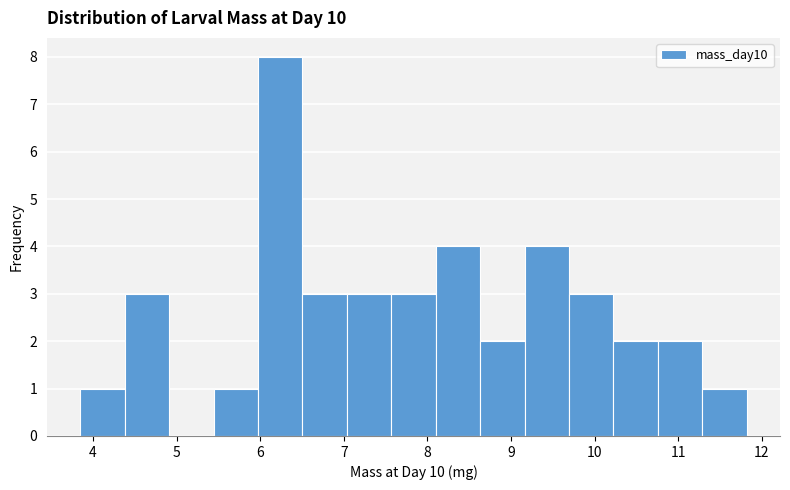

Reading left to right, transcribe this chart: for each bar, give the range it covers on the x-axis and its height. Neither the bar edges nor the heights are printed on the chart, so give them approximately, as read against the axes.

3.8 to 4.4: 1
4.4 to 4.9: 3
4.9 to 5.4: 0
5.4 to 6.0: 1
6.0 to 6.5: 8
6.5 to 7.0: 3
7.0 to 7.6: 3
7.6 to 8.1: 3
8.1 to 8.6: 4
8.6 to 9.2: 2
9.2 to 9.7: 4
9.7 to 10.2: 3
10.2 to 10.8: 2
10.8 to 11.3: 2
11.3 to 11.8: 1